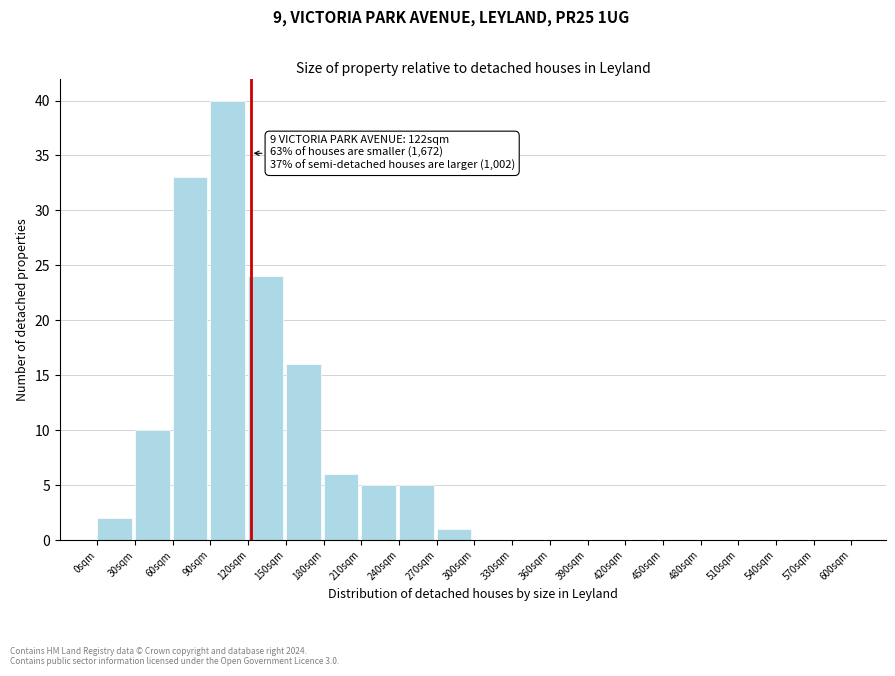

Over which range of the x-axis is the bar tallest?

90 to 120